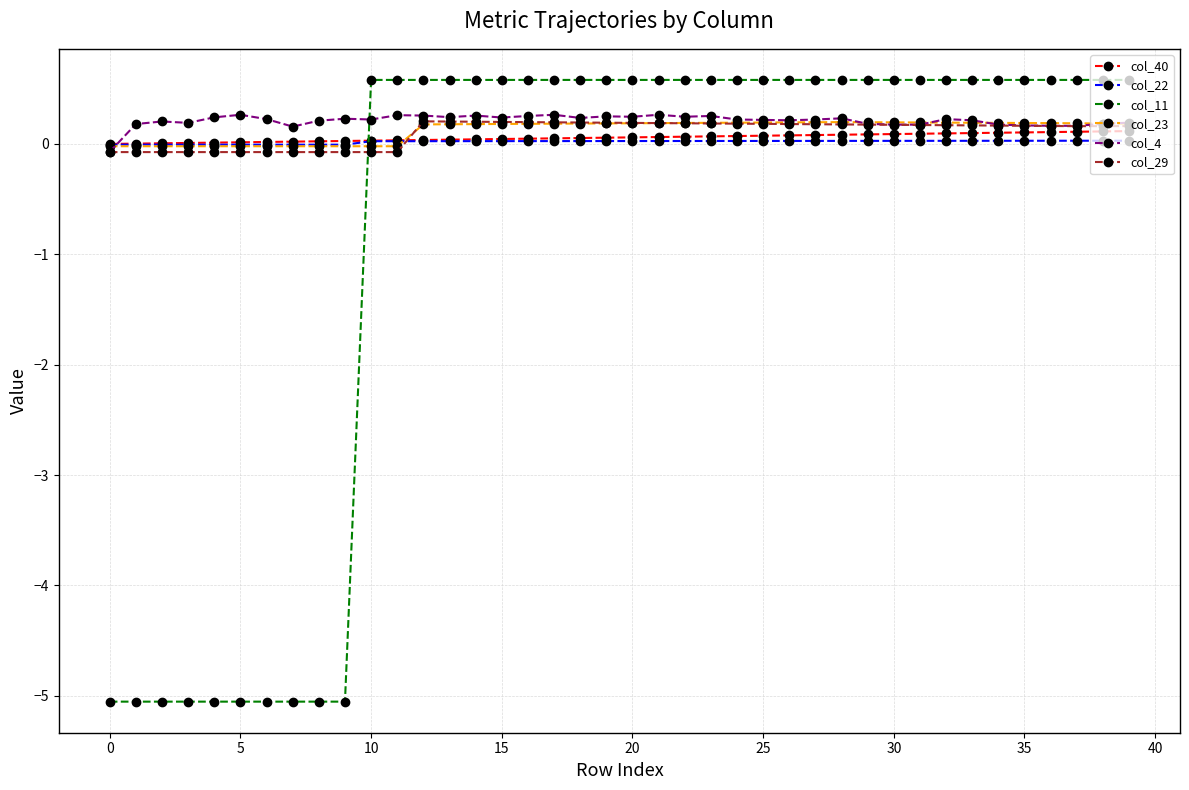

At how many categories does at least one series exceed -4?

40